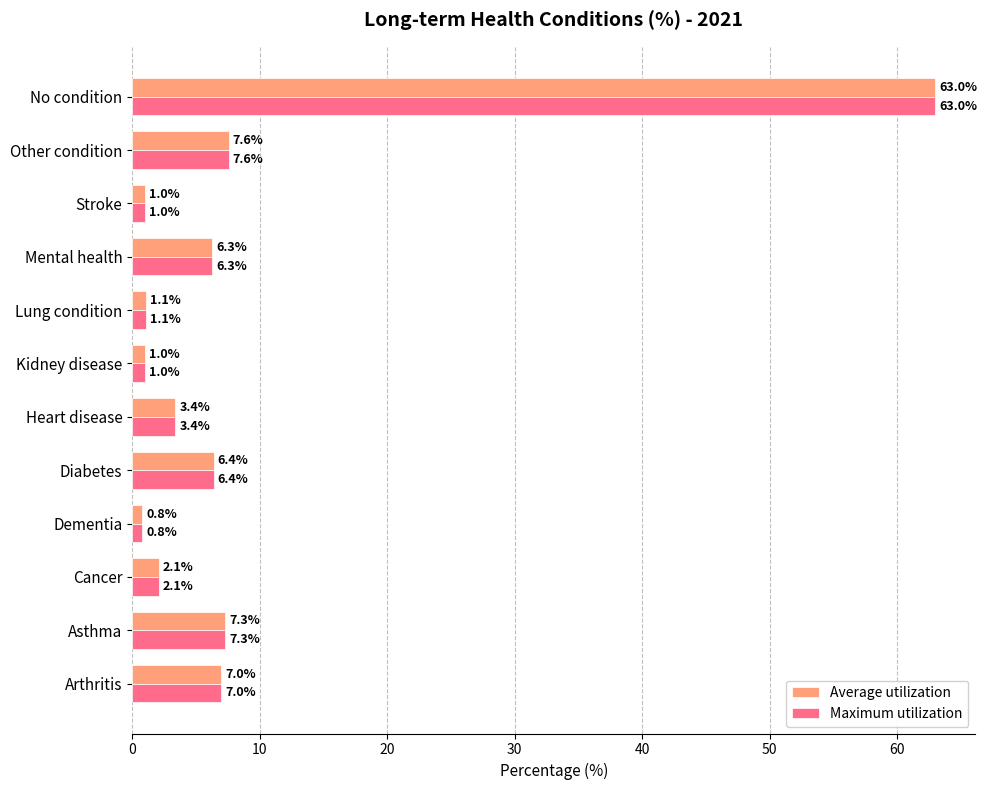

Is it true that Maximum utilization equals 7.3 at Asthma?

True